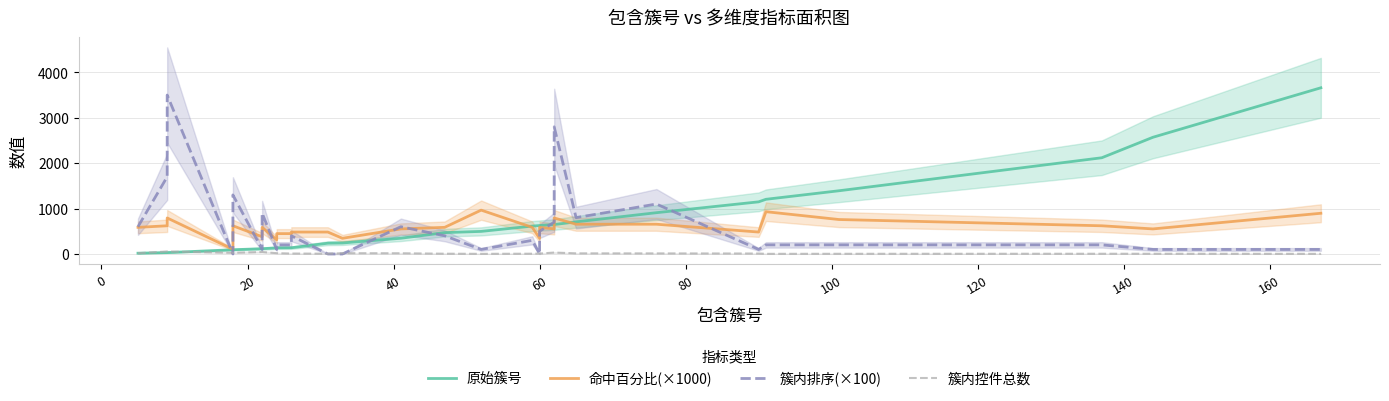

How many times do 命中百分比(×1000) and 簇内排序(×100) cross each other?

9